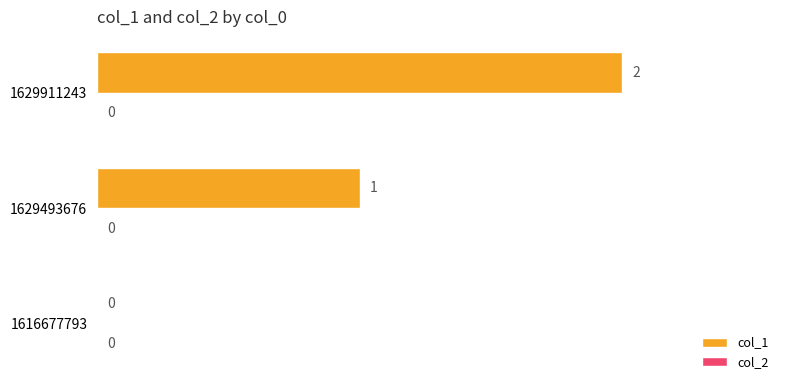

Which category has the highest value across all series?

1629911243